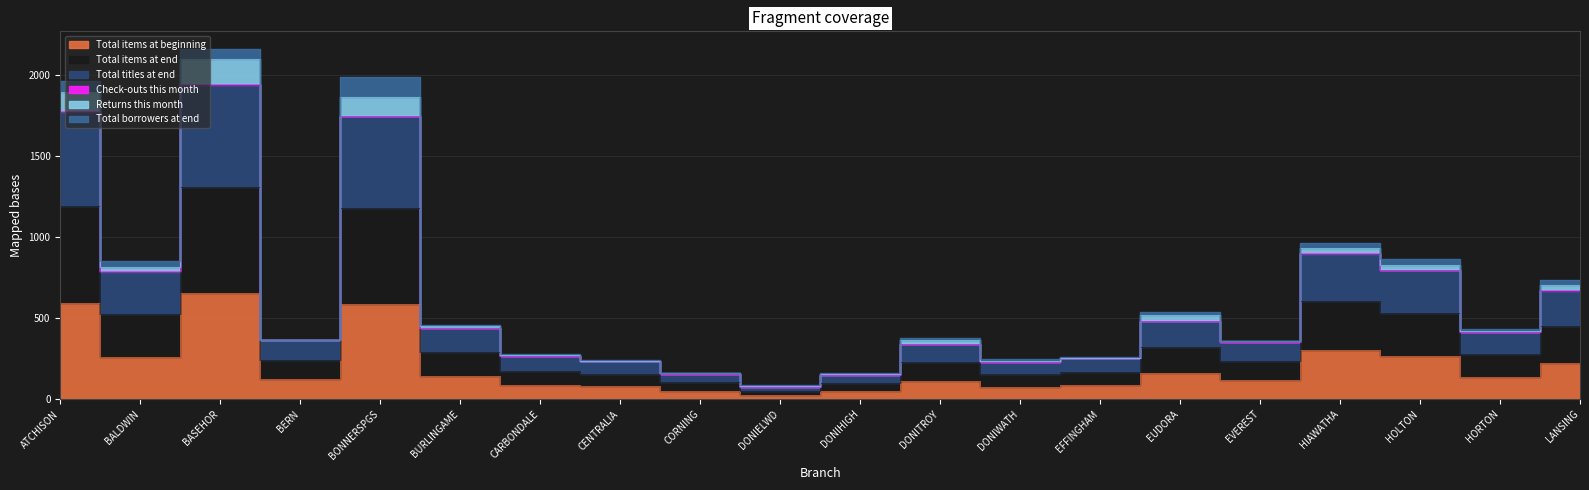

Between CENTRALIA and EFFINGHAM, which series saw the biggest shift?

Total titles at end